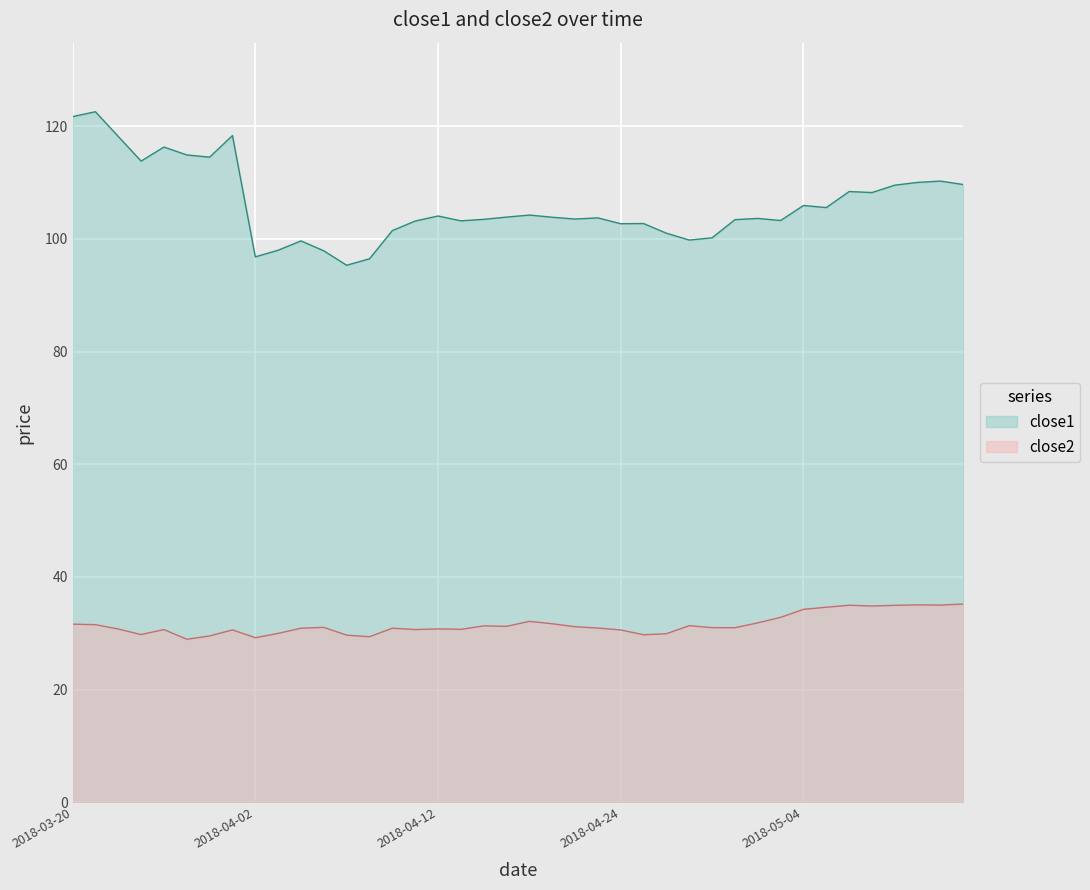

True or false: close1 and close2 intersect in this chart.

False